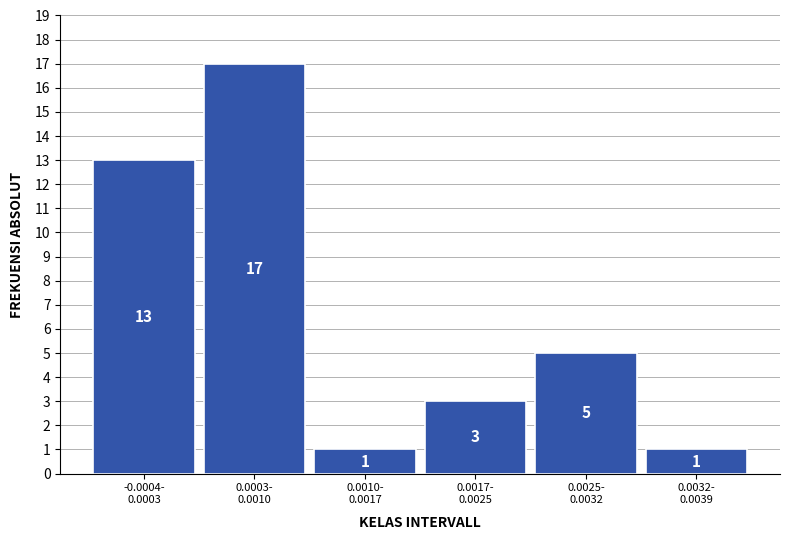

Reading left to right, what are all the values shown in this chart?

13	17	1	3	5	1